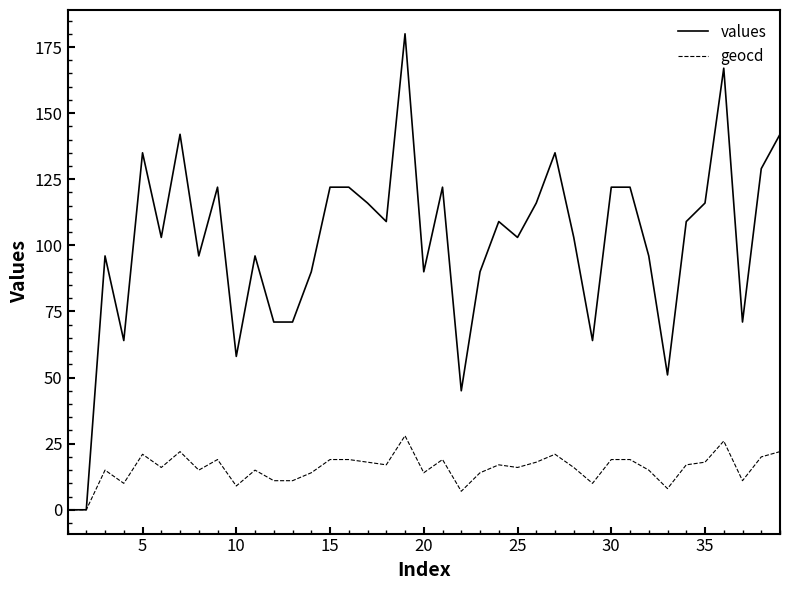

What is the maximum value shown in the chart?

180